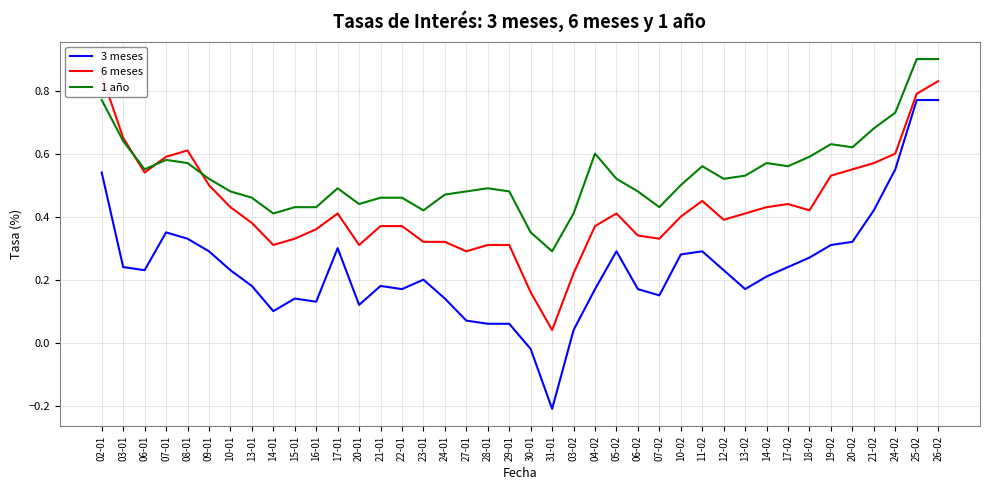

How many series are shown in this chart?

3